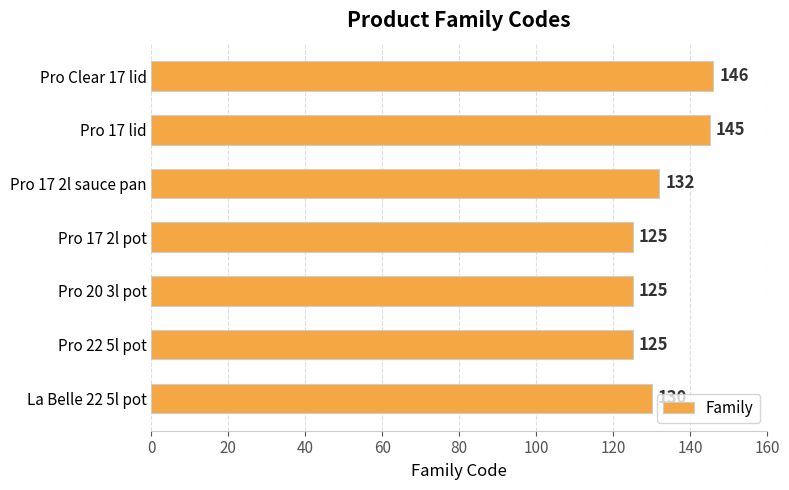

What value does the data have at Pro 17 2l pot?

125